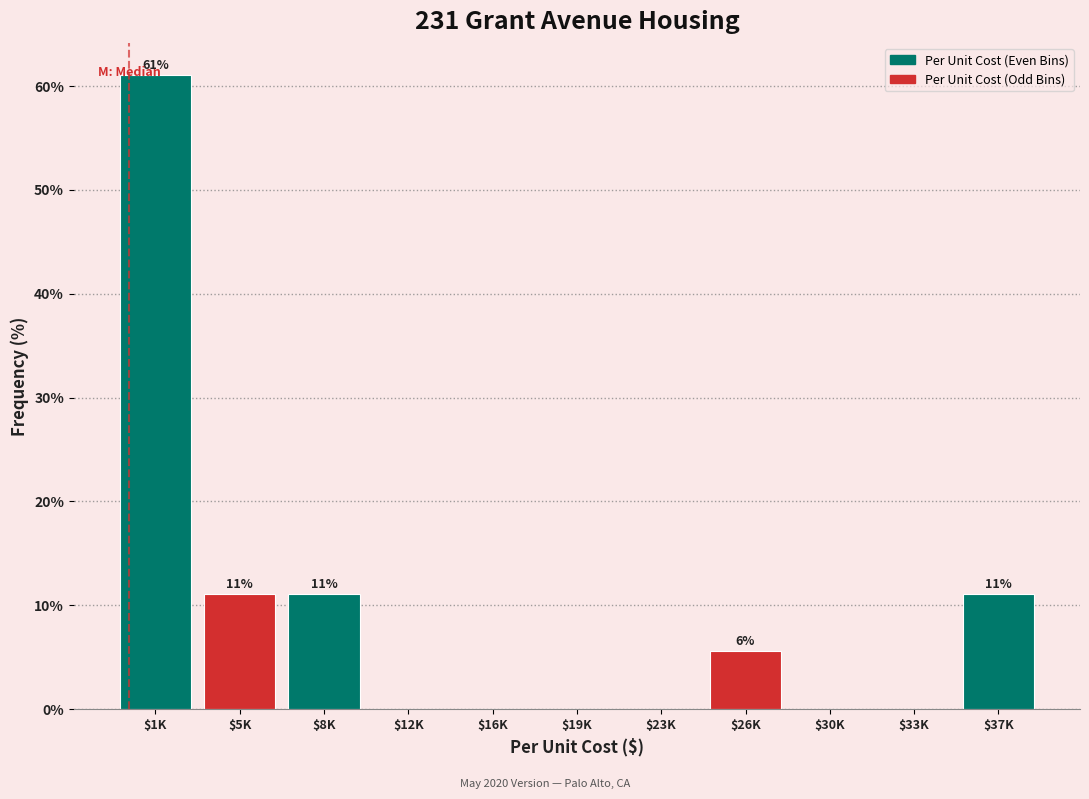

Read the value at $8K.

11.1